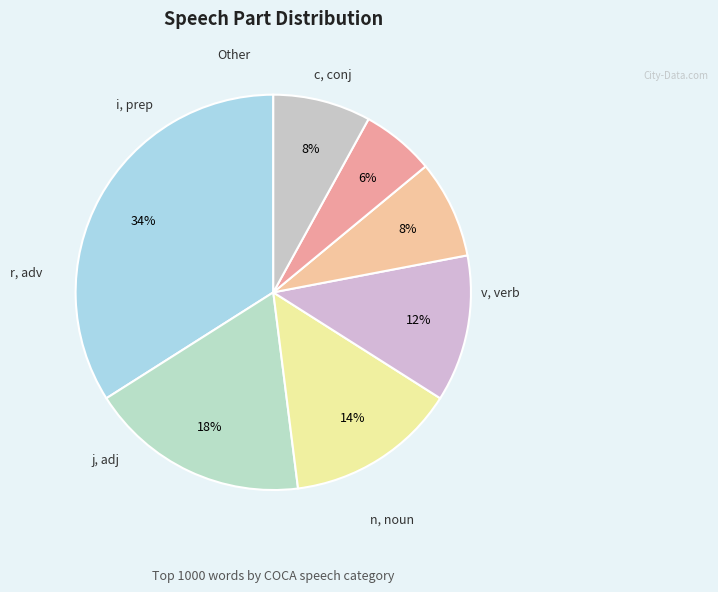

Which slice is the smallest?

c, conj